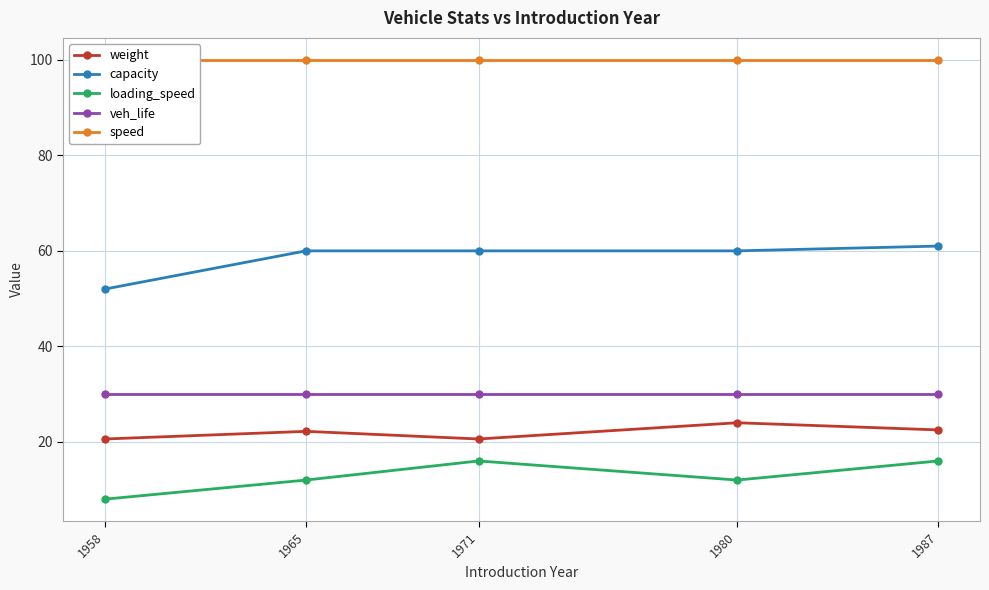

Where does the capacity series first go above 60?

1987